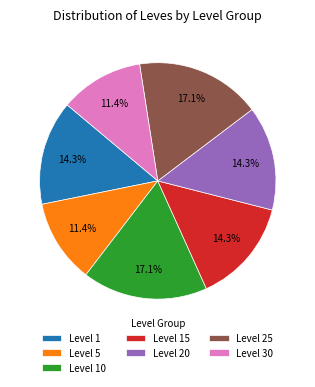

Combined, do Level 25 and Level 15 account for over 50%?

No